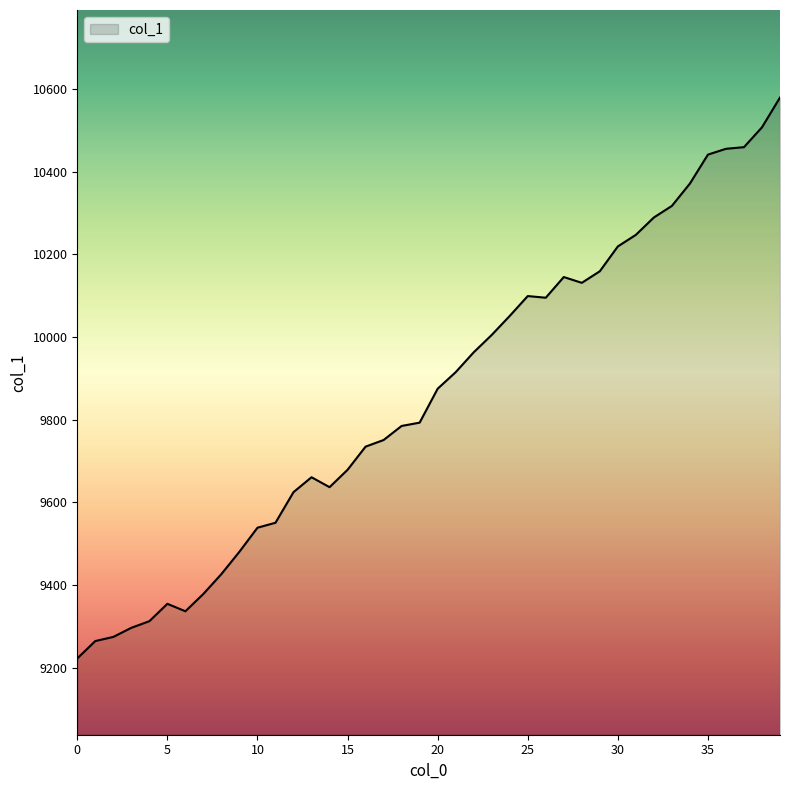

What is the difference between the maximum and minimum values?

1356